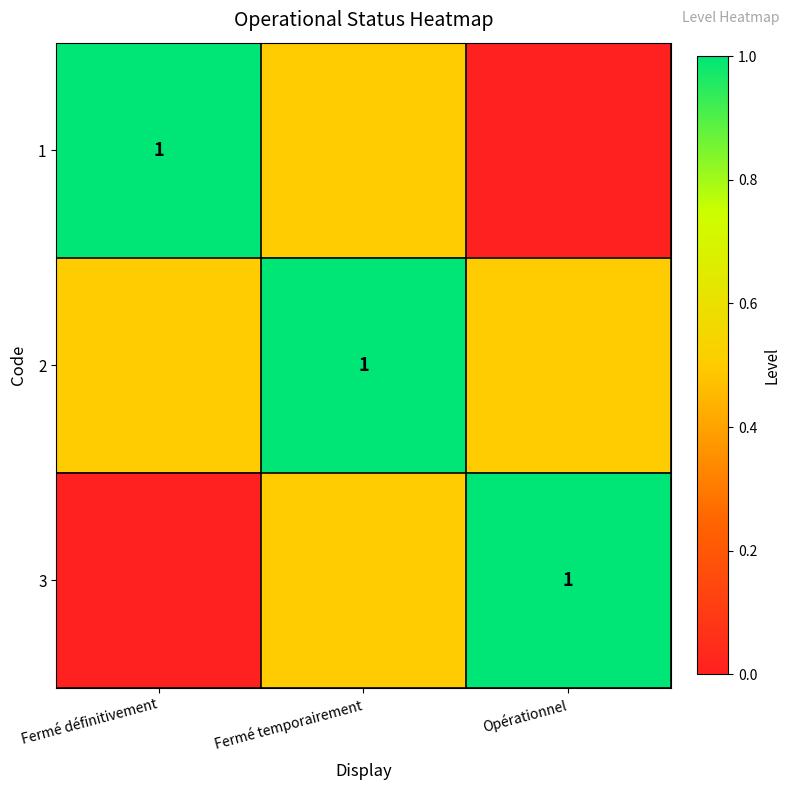

The 1 series shows 1.0 at Fermé définitivement. True or false?

True